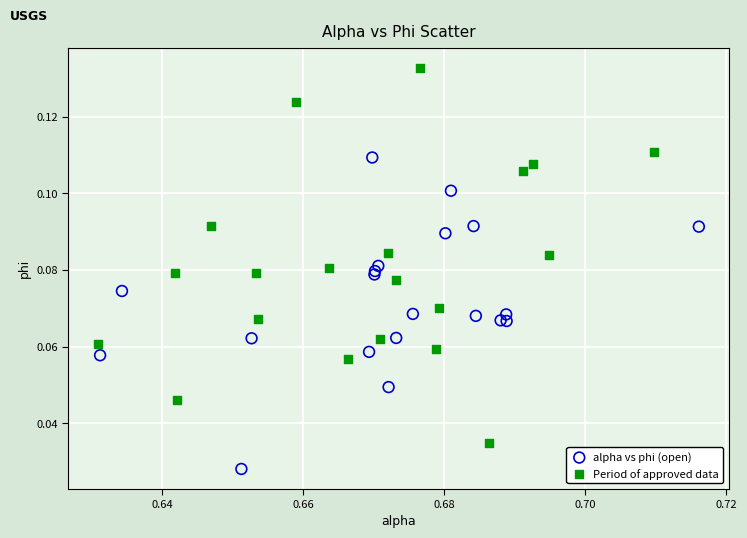

Which series reaches the minimum Y coordinate?

alpha vs phi (open)